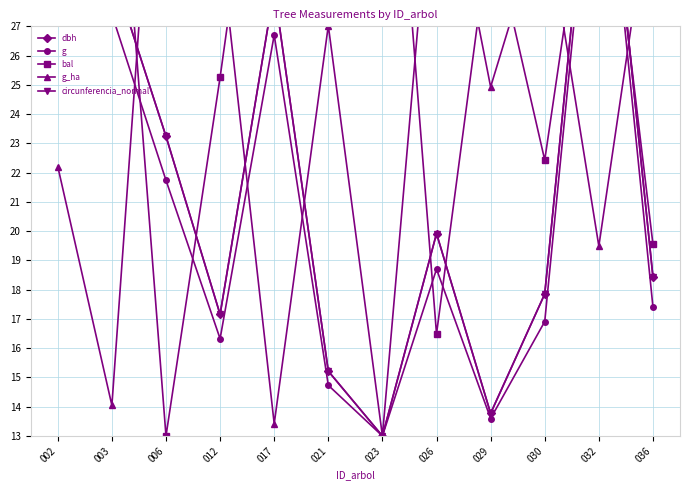

At which label does bal reach its minimum?

006